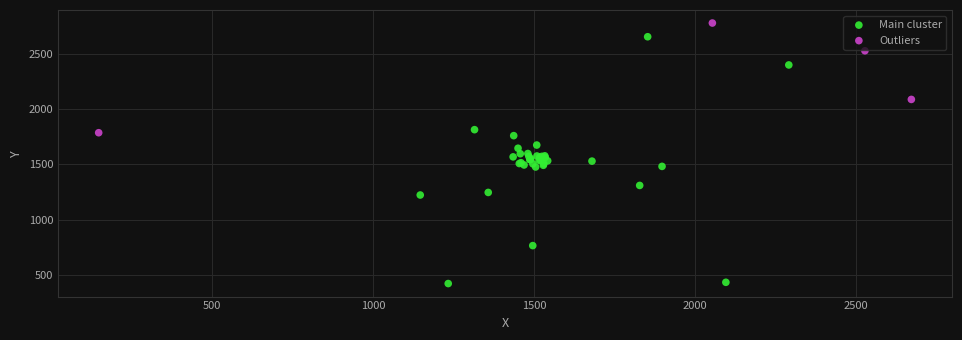

Which series reaches the minimum Y coordinate?

Main cluster